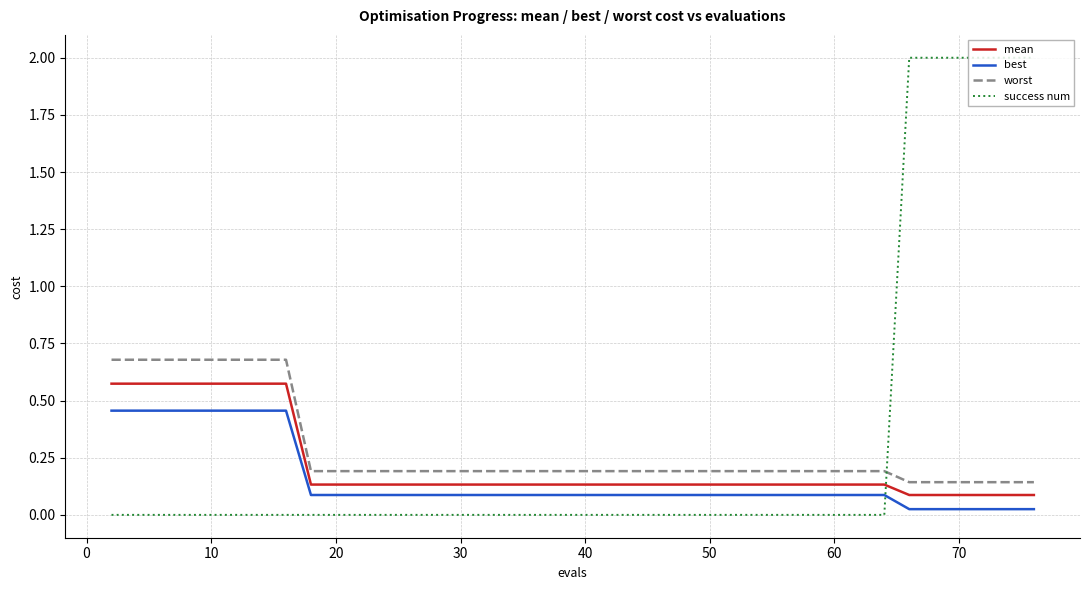

Rank the series by their maximum value, from highest to lowest.

success num, worst, mean, best